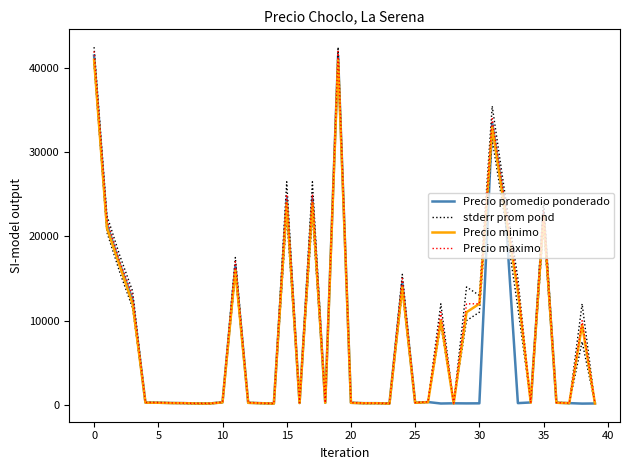

What is the average value of the Precio promedio ponderado series?

7481